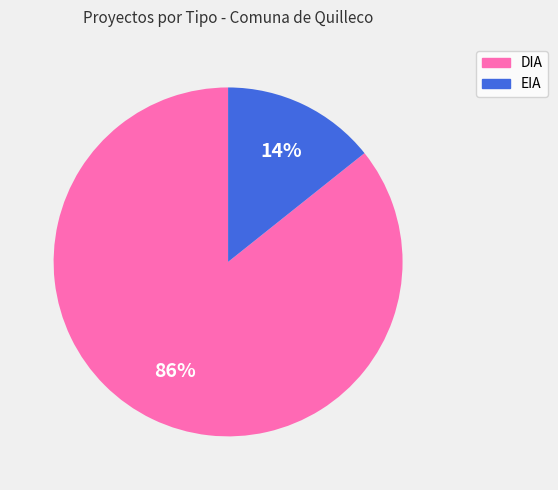

What percentage is the EIA slice, to the nearest percent?

14%